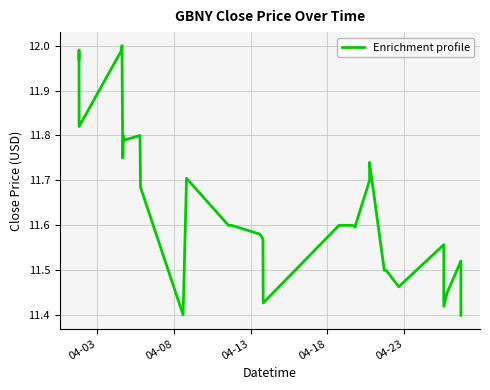

What is the difference between the maximum and minimum values?

0.6